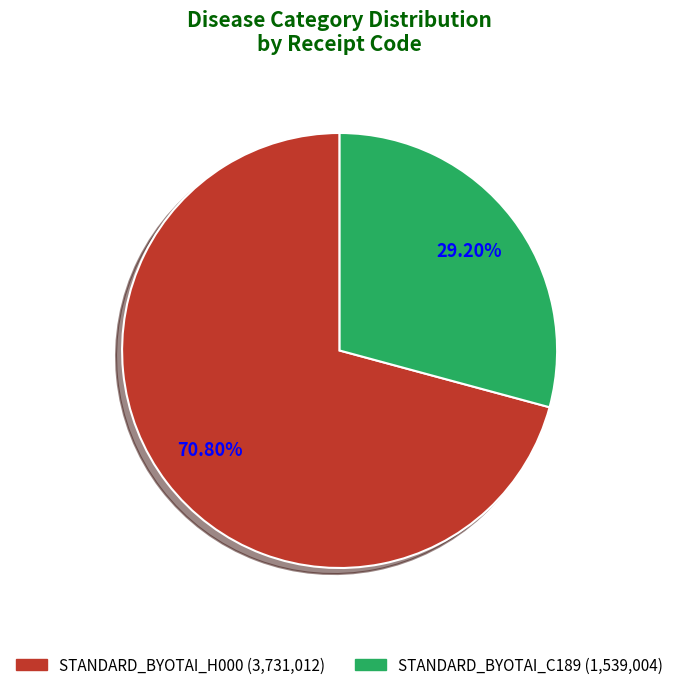

Is there any slice that represents more than half of the pie?

Yes